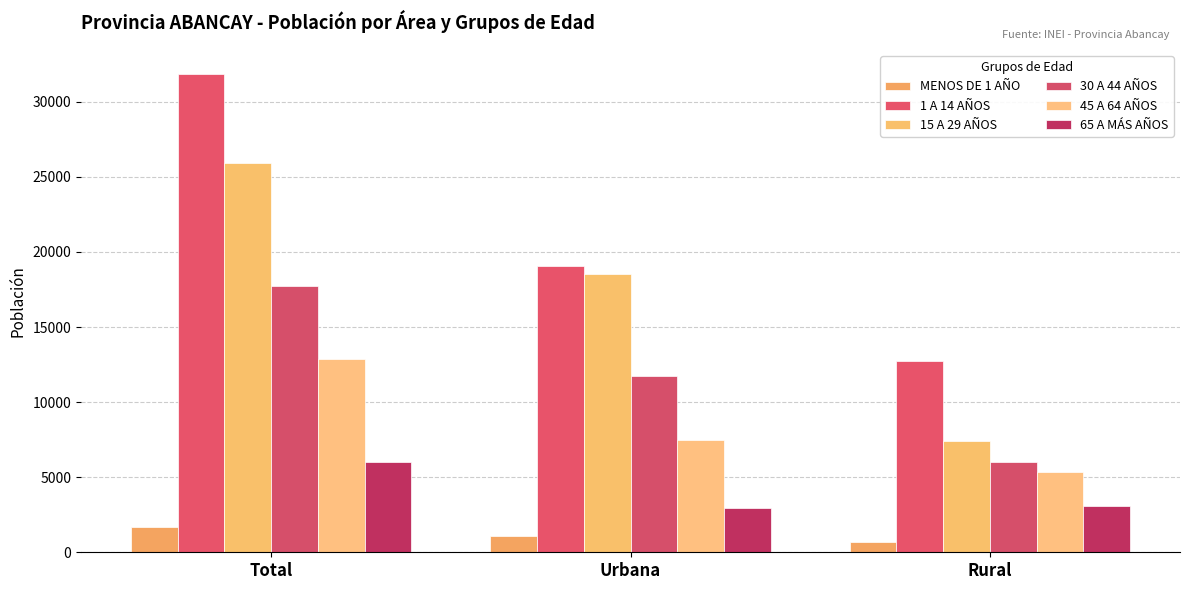

What is the highest value of the MENOS DE 1 AÑO series?

1713